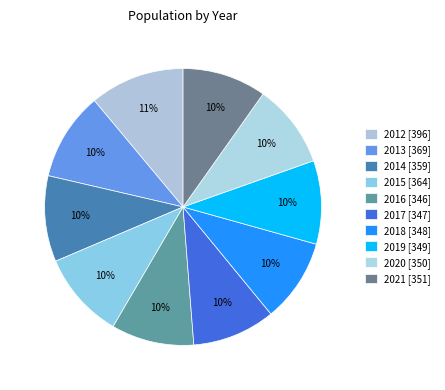

Is it true that 2016 is 10% of the pie?

True